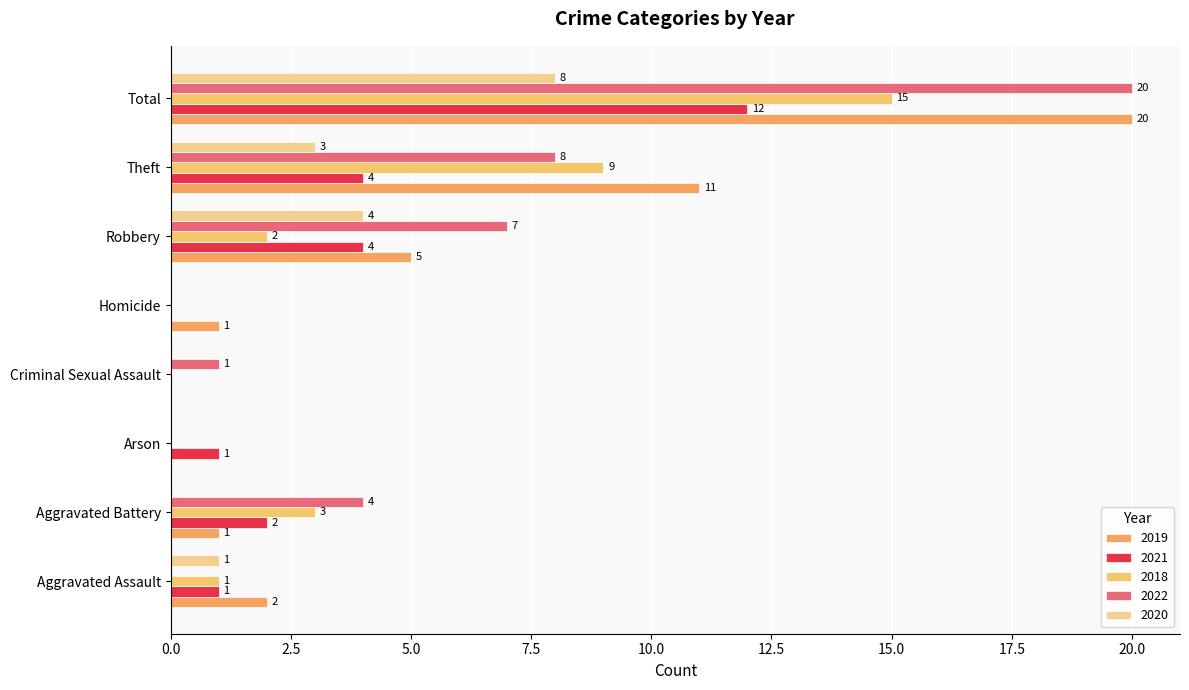

Between Aggravated Assault and Criminal Sexual Assault, which series saw the biggest shift?

2019